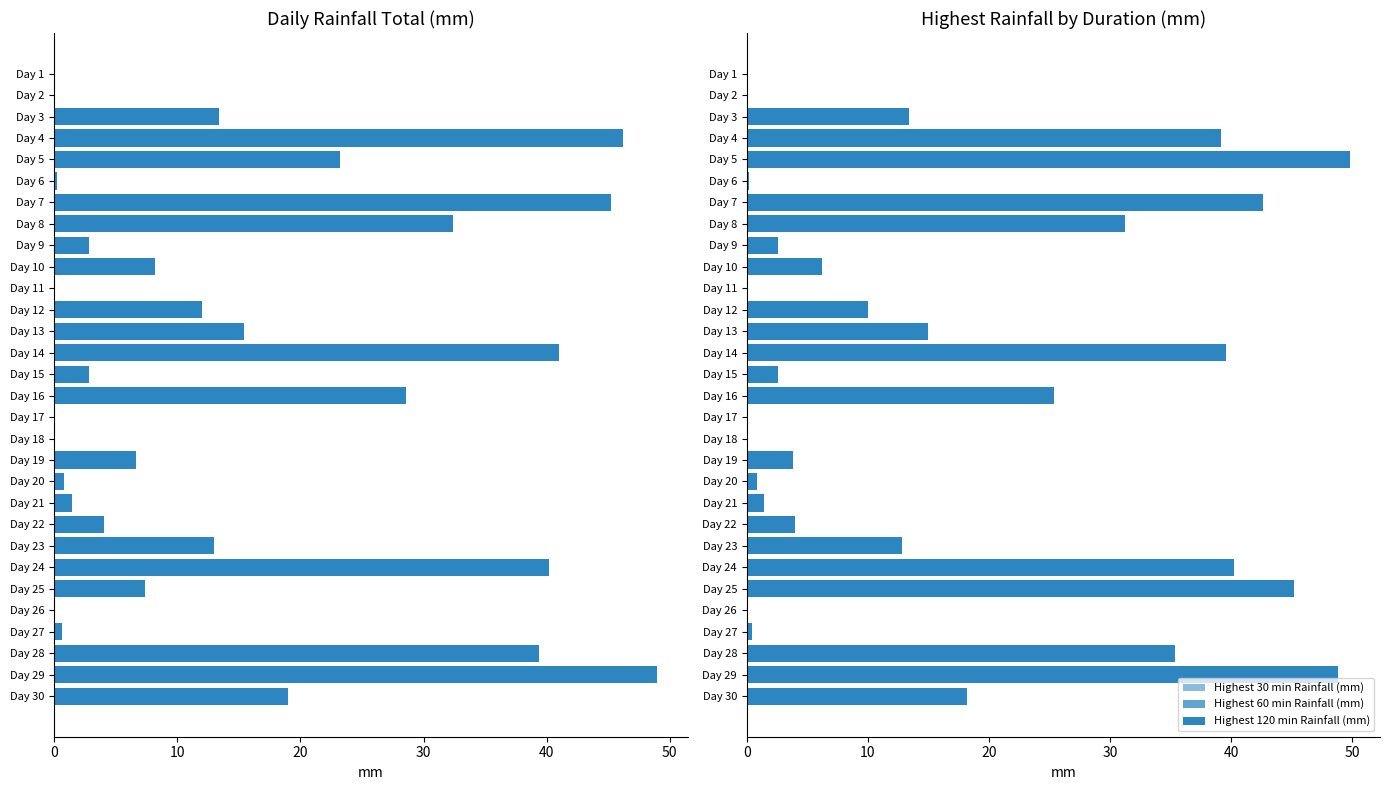

How many groups of bars are there?

30